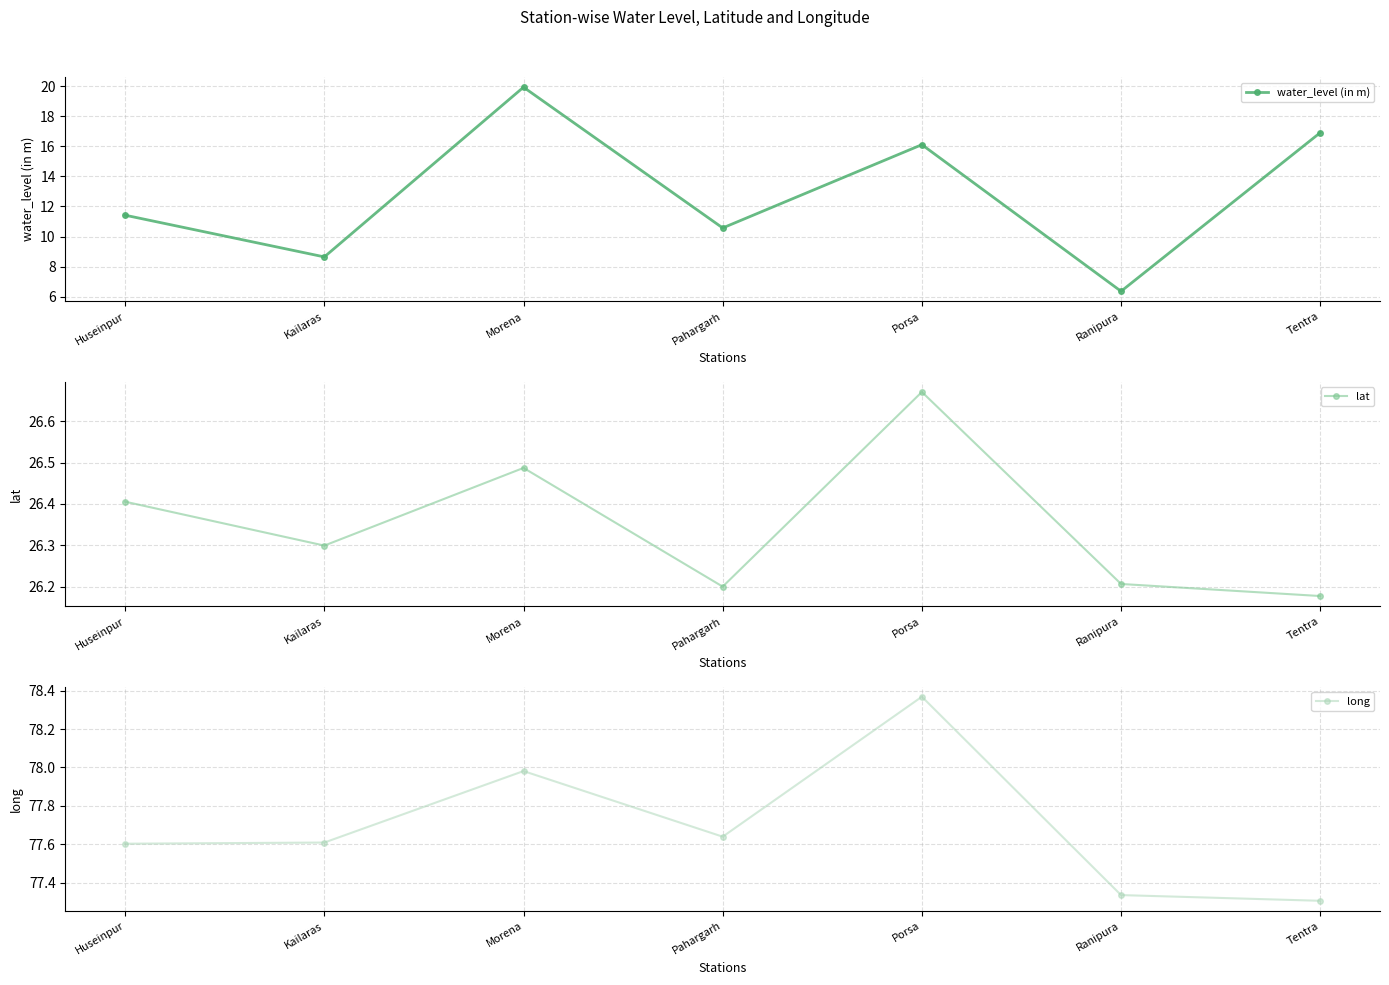

How many interior local valleys does the water_level (in m) series have?

3